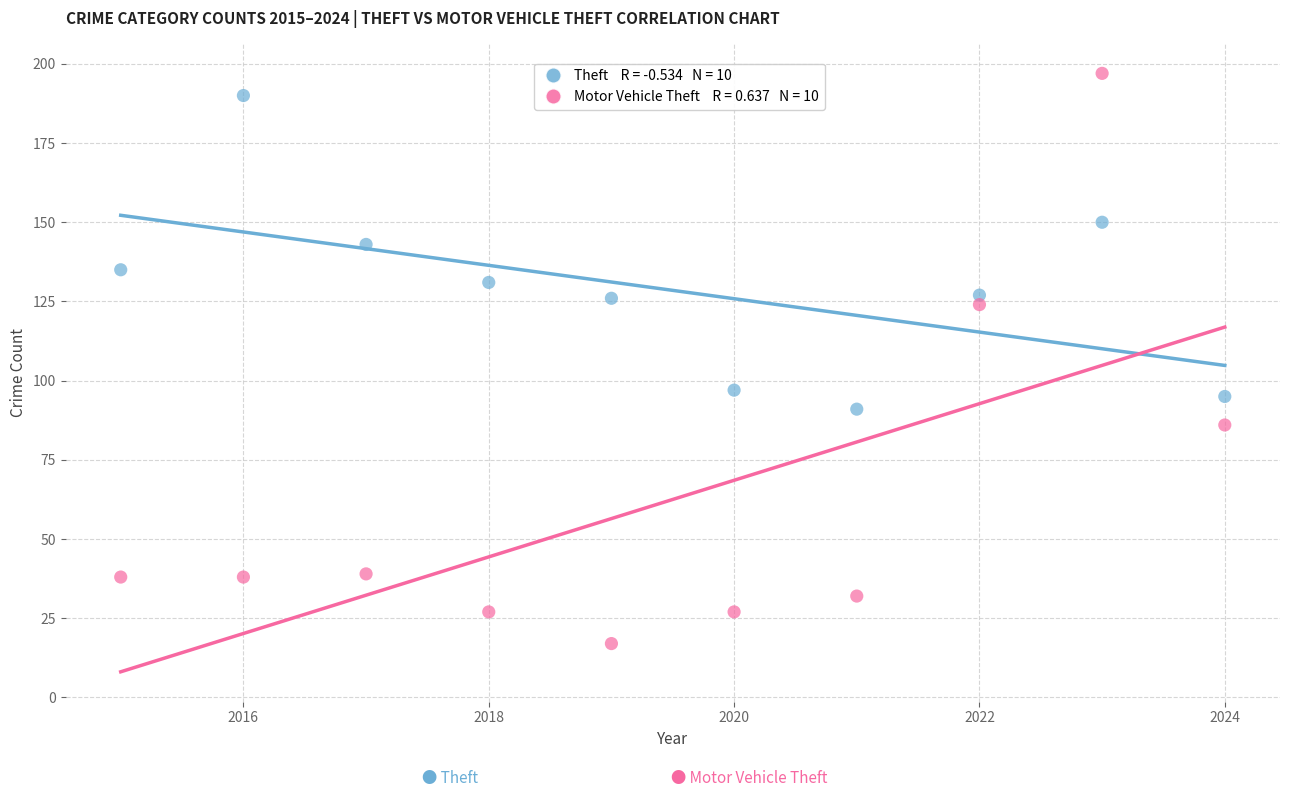

Across all data points, what is the range of Y values (max minus min)?

180